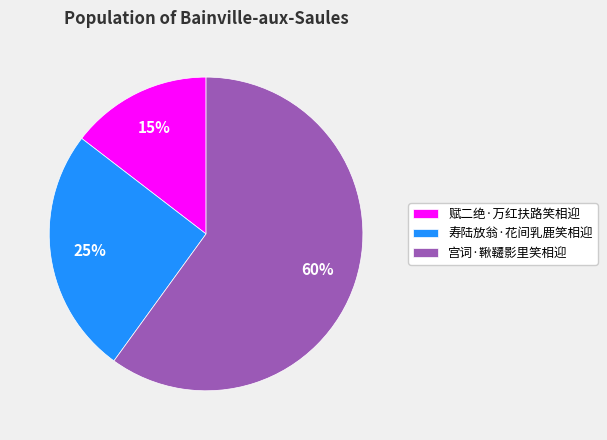

Which category has the smallest portion of the pie?

赋二绝·万红扶路笑相迎